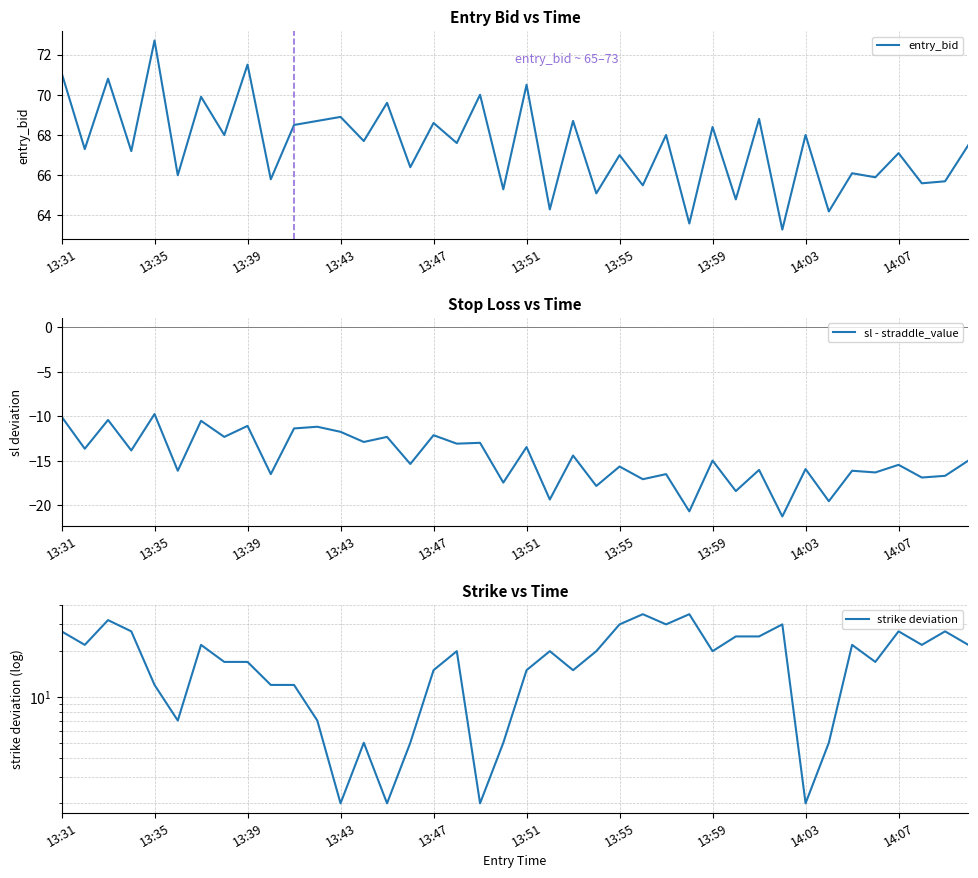

Is it true that entry_bid equals 71.5 at 13:39?

True